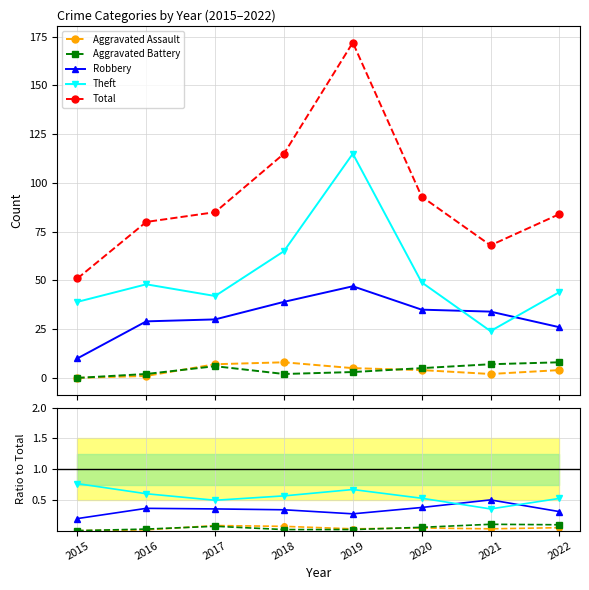

Reading left to right, extract all data points from this chart.

Aggravated Assault: 2015=0.0	2016=0.0	2017=0.1	2018=0.1	2019=0.0	2020=0.0	2021=0.0	2022=0.0
Aggravated Battery: 2015=0.0	2016=0.0	2017=0.1	2018=0.0	2019=0.0	2020=0.1	2021=0.1	2022=0.1
Robbery: 2015=0.2	2016=0.4	2017=0.4	2018=0.3	2019=0.3	2020=0.4	2021=0.5	2022=0.3
Theft: 2015=0.8	2016=0.6	2017=0.5	2018=0.6	2019=0.7	2020=0.5	2021=0.4	2022=0.5
Total: 2015=51.0	2016=80.0	2017=85.0	2018=115.0	2019=172.0	2020=93.0	2021=68.0	2022=84.0